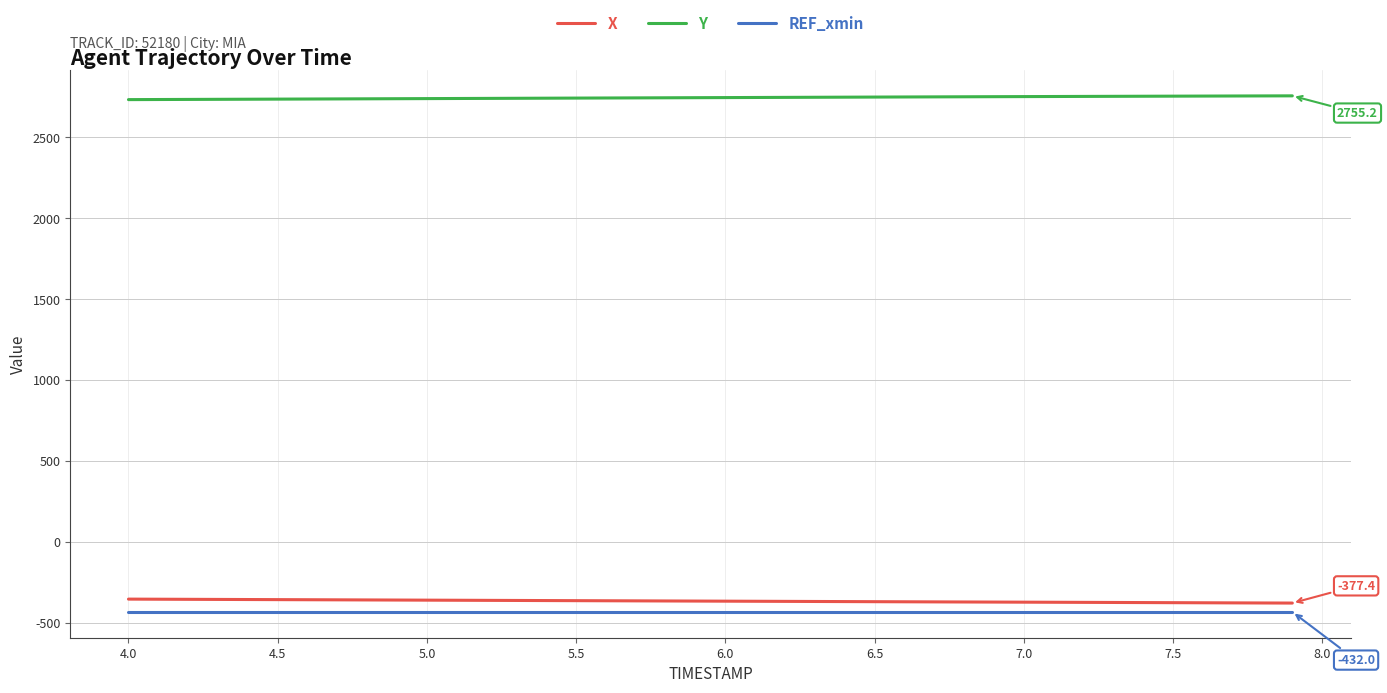

Which series has the largest total across all categories?

Y